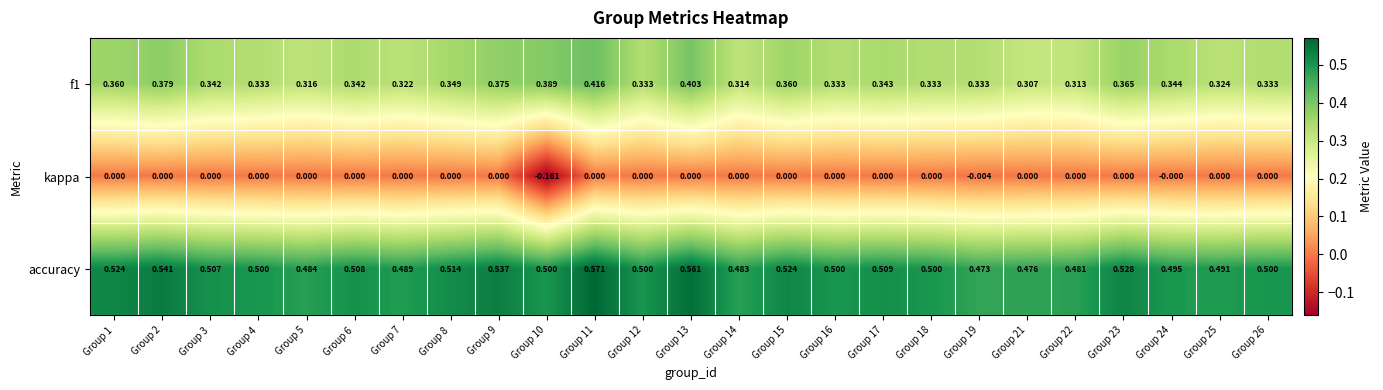

Which series has the largest range (max minus min)?

kappa